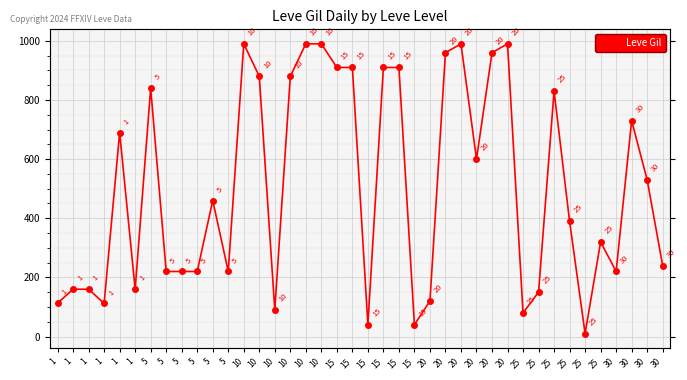

Reading right to left, transcribe all the data shown in this chart.

30=240	30=530	30=730	30=220	25=320	25=10	25=390	25=830	25=150	25=80	20=990	20=960	20=600	20=990	20=960	20=120	15=40	15=910	15=910	15=40	15=910	15=910	10=990	10=990	10=880	10=90	10=880	10=990	5=220	5=460	5=220	5=220	5=220	5=840	1=160	1=690	1=112	1=160	1=160	1=113